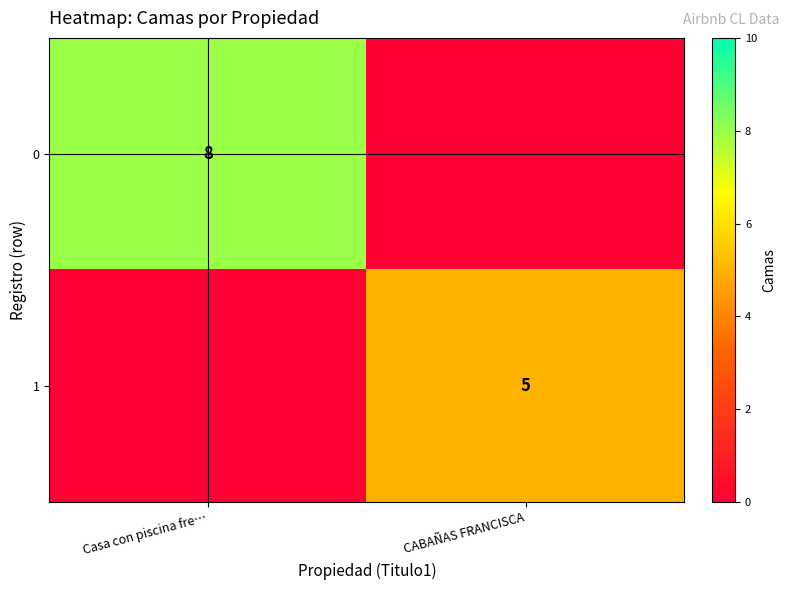

Count the number of categories in the chart.

2